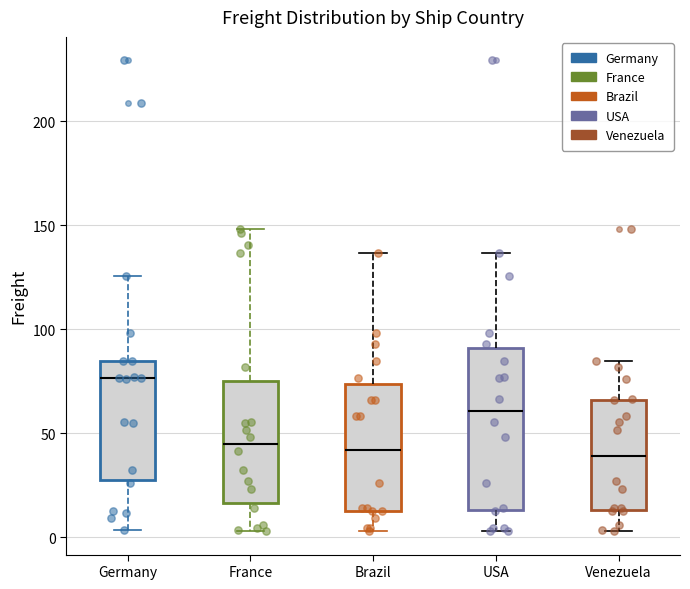

Reading left to right, transcribe this box plot: for each box, give where its median line is, the range the box spans, and where its two whiskers end, as read against the y-axis. The values are not printed on the chart, so give them approximately, as read against the axis.

Germany: median 75, box 25 to 85, whiskers 5 to 125
France: median 45, box 15 to 75, whiskers 5 to 150
Brazil: median 40, box 15 to 75, whiskers 5 to 135
USA: median 60, box 15 to 90, whiskers 5 to 135
Venezuela: median 40, box 15 to 65, whiskers 5 to 85